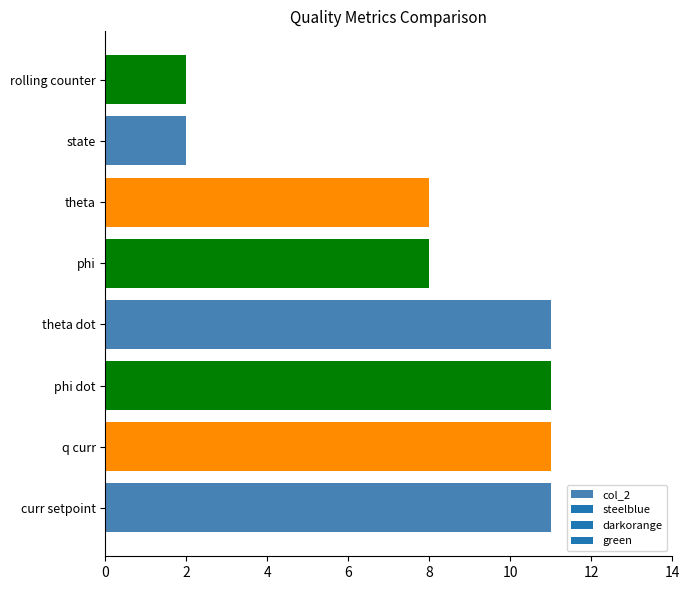

What value does the data have at curr setpoint?

11